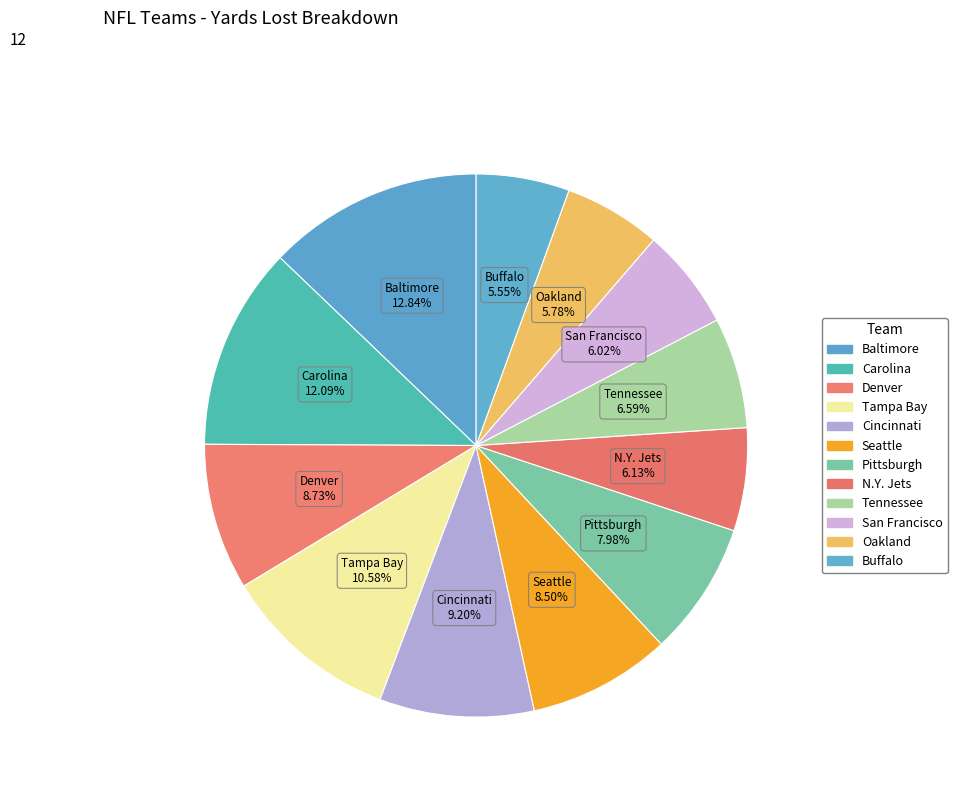

To the nearest percent, what is the difference between the Tampa Bay and Cincinnati slice percentages?

1%